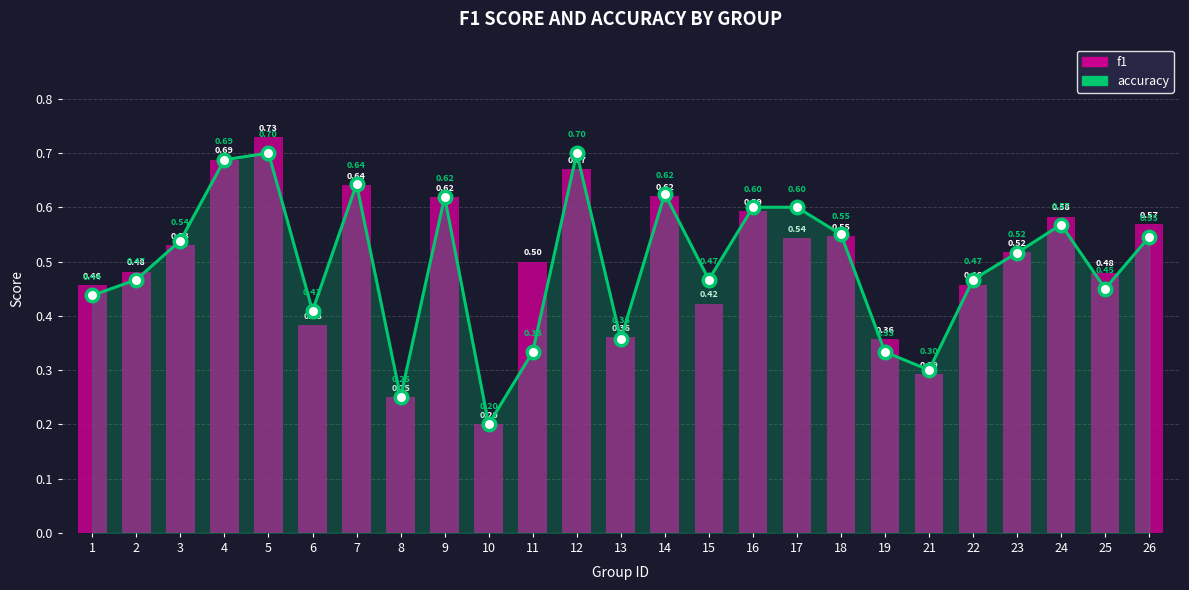

Reading right to left, list all the values displayed in this chart.

accuracy: 0.5	0.5	0.6	0.5	0.5	0.3	0.3	0.6	0.6	0.6	0.5	0.6	0.4	0.7	0.3	0.2	0.6	0.2	0.6	0.4	0.7	0.7	0.5	0.5	0.4
f1: 0.6	0.5	0.6	0.5	0.5	0.3	0.4	0.5	0.5	0.6	0.4	0.6	0.4	0.7	0.5	0.2	0.6	0.2	0.6	0.4	0.7	0.7	0.5	0.5	0.5